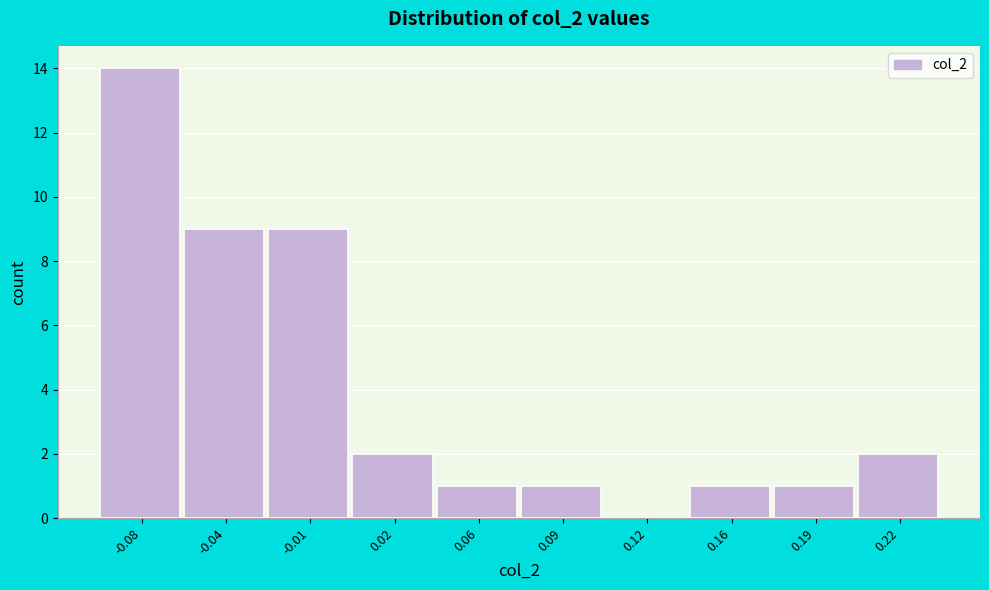

Reading left to right, transcribe all the data shown in this chart.

-0.08=14	-0.04=9	-0.01=9	0.02=2	0.06=1	0.09=1	0.12=0	0.16=1	0.19=1	0.22=2